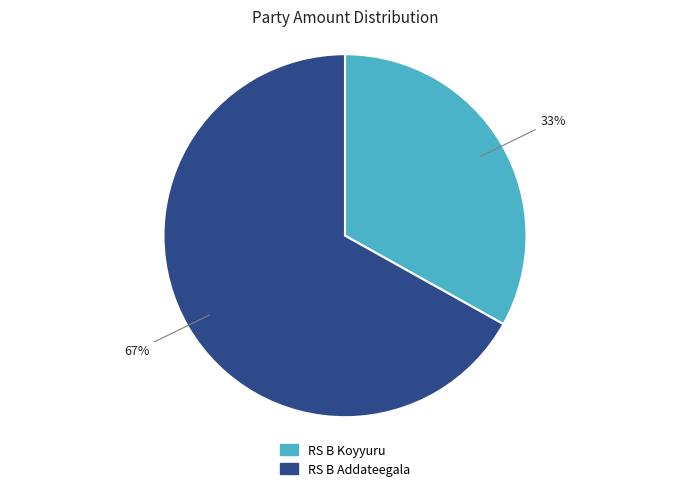

Approximately how many times larger is the value at RS B Koyyuru compared to RS B Addateegala?

0.5